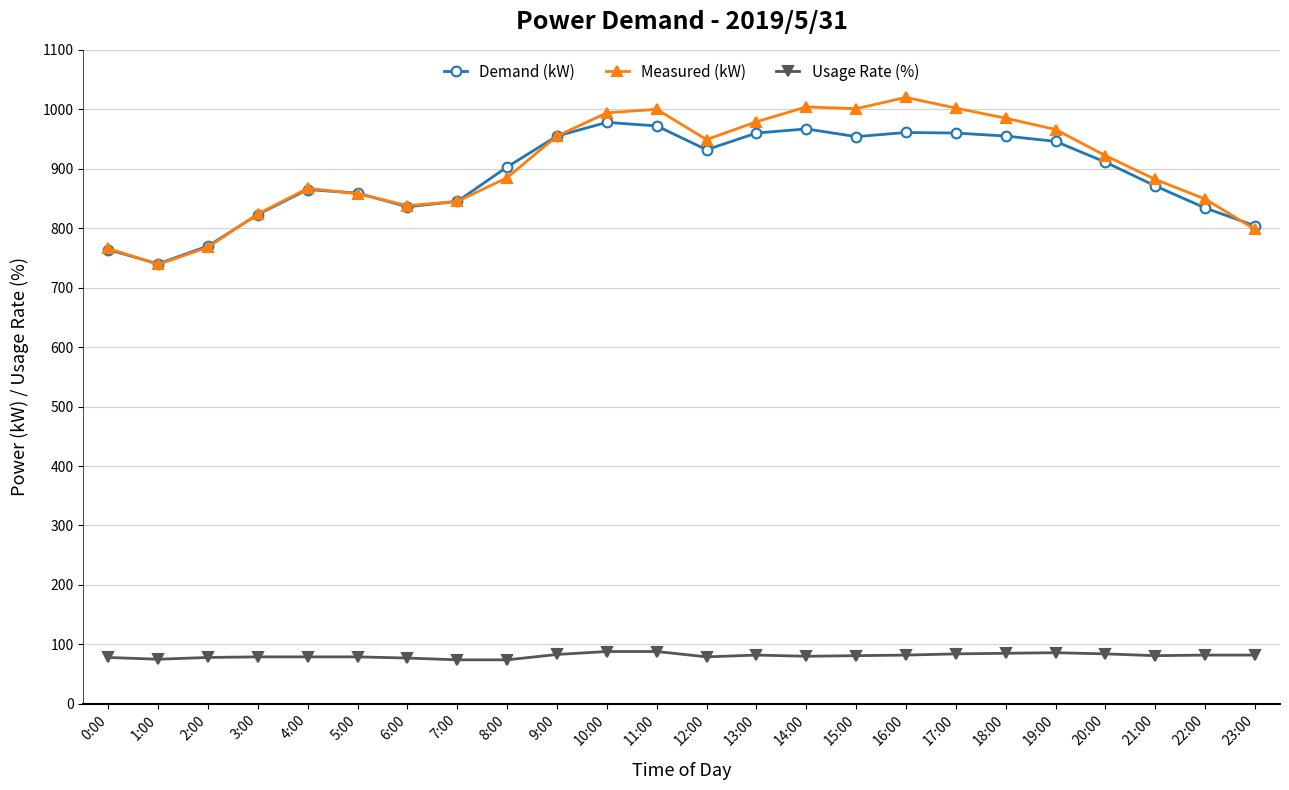

Which series changed the most between 18:00 and 21:00?

Measured (kW)